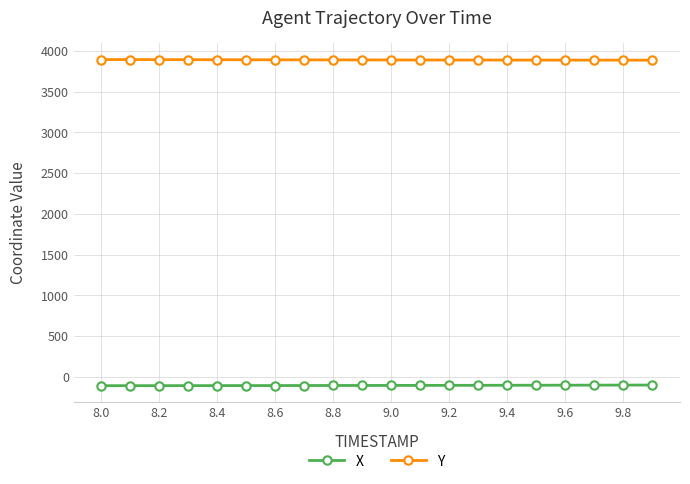

How many lines are shown in the chart?

2